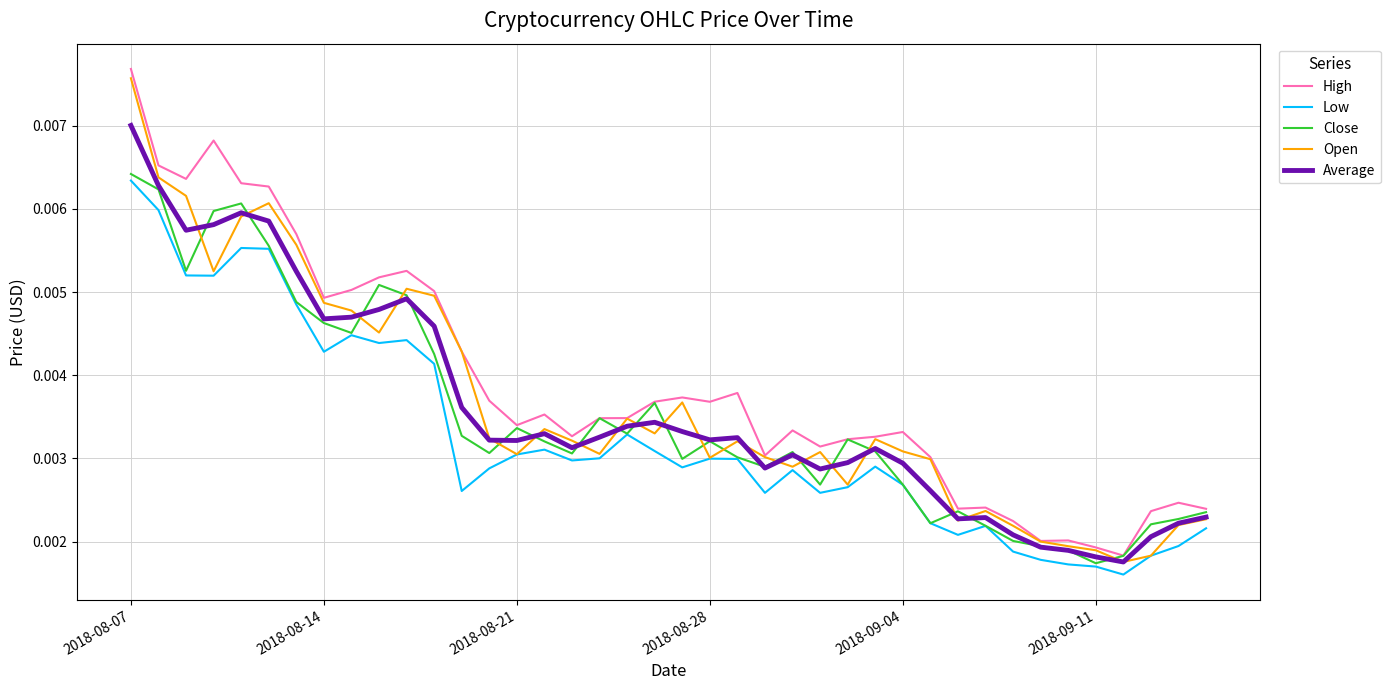

True or false: Low and High cross at least once.

False